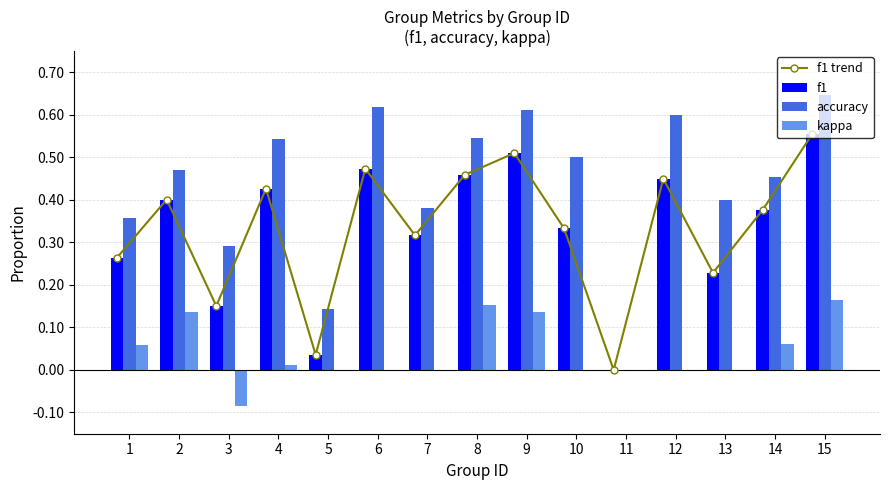

Which category has the lowest value across all series?

3